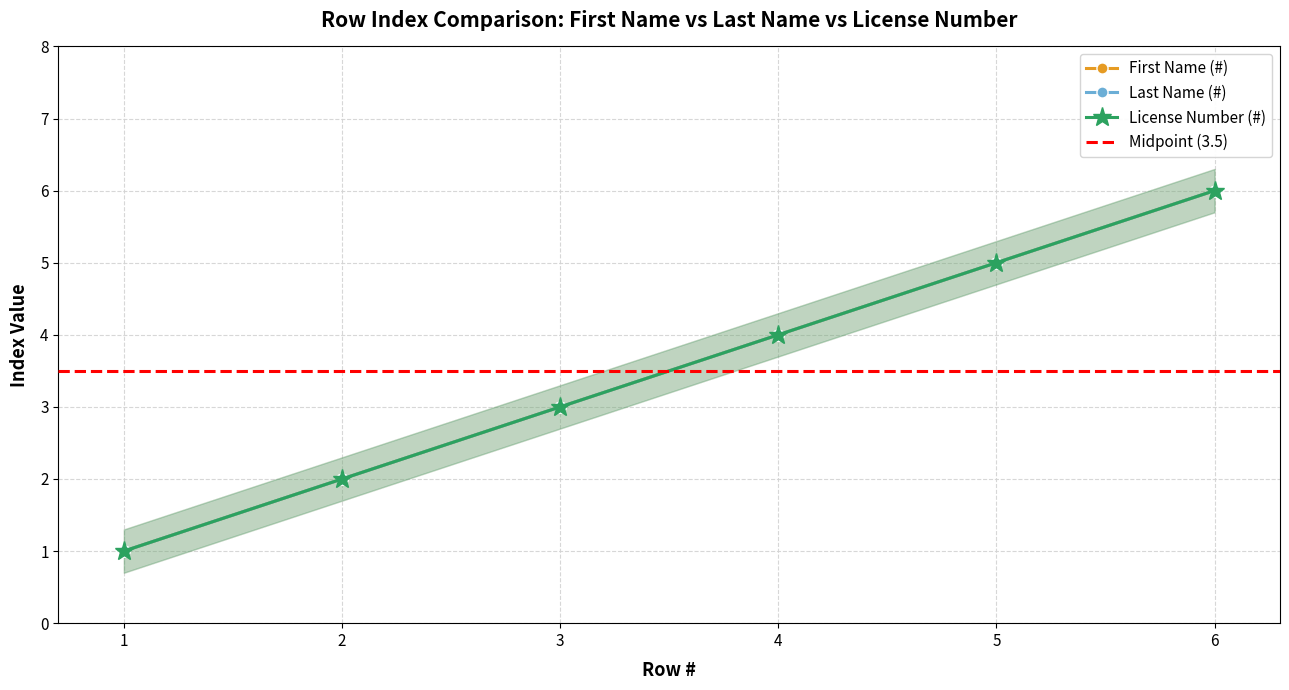

At which label is Last Name (#) closest to 3?

3